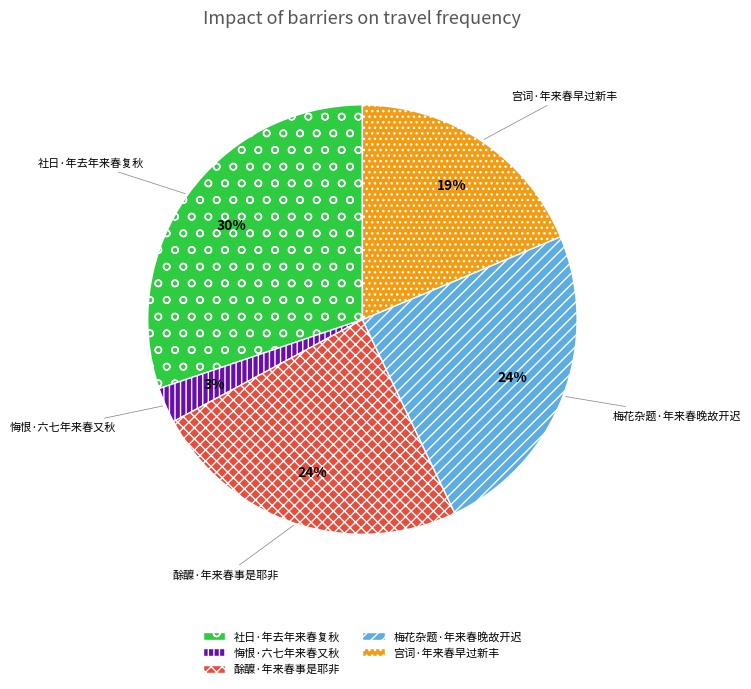

Which category has the biggest portion of the pie?

社日·年去年来春复秋